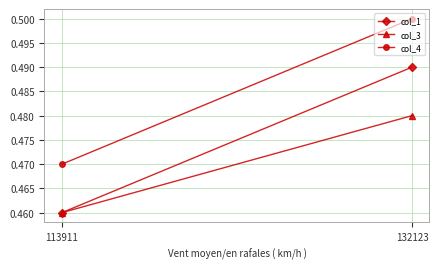

Which series has the largest range (max minus min)?

col_4